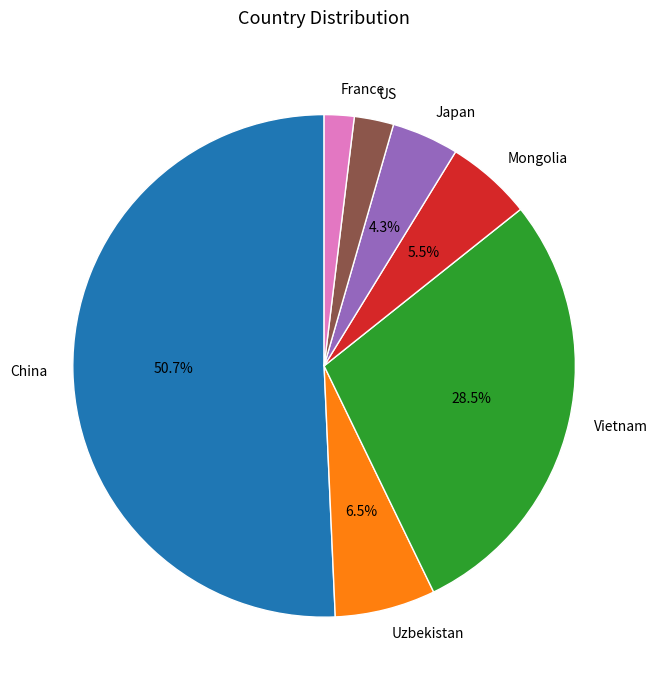

To the nearest percent, what percentage of the pie is Japan?

4%